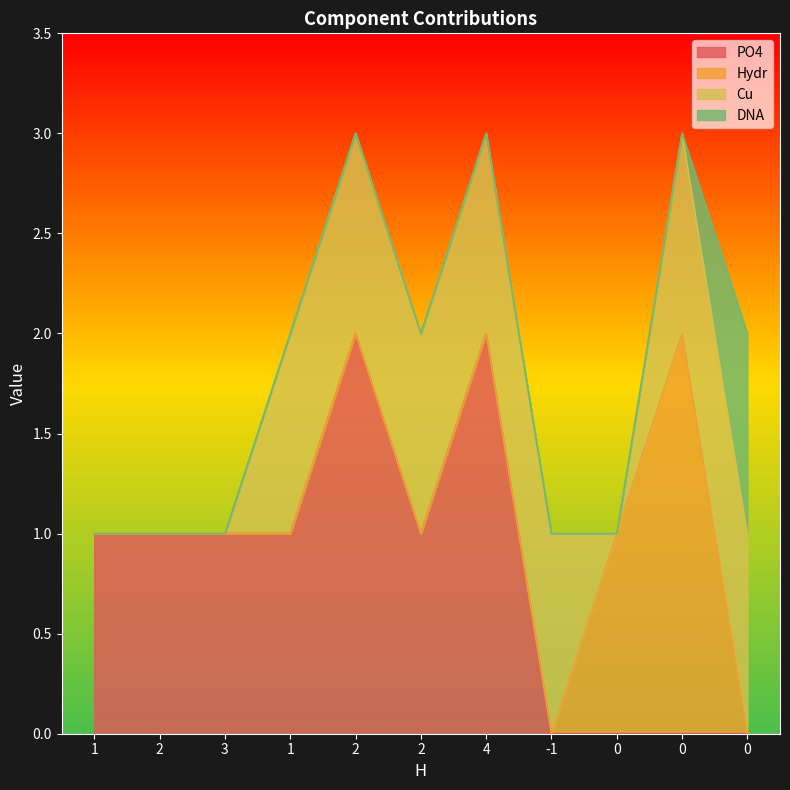

List the series in order of their overall mean, lowest first.

DNA, Hydr, Cu, PO4